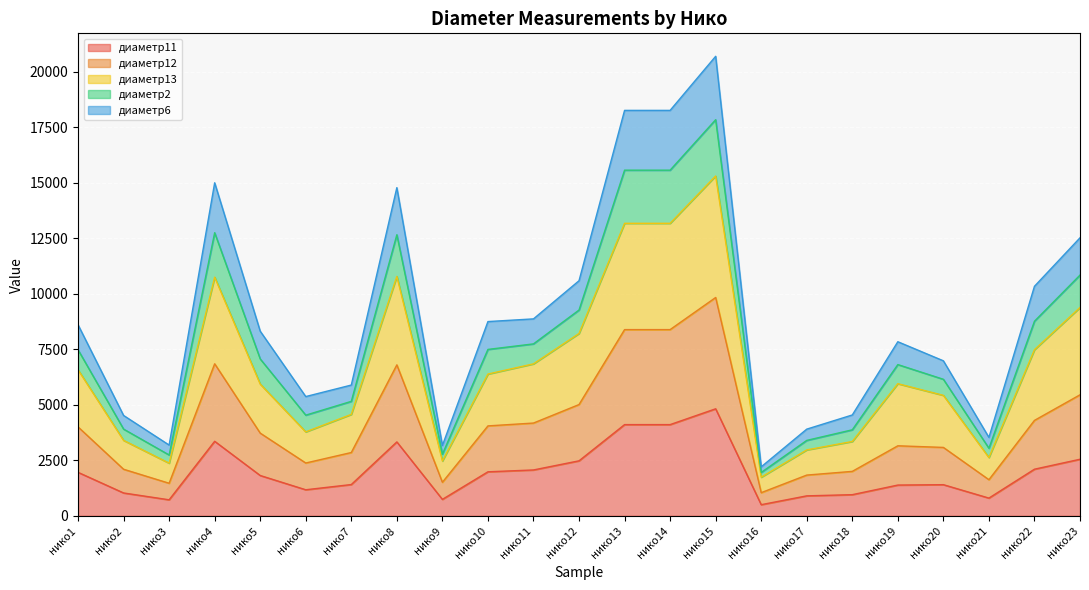

Is it true that диаметр2 equals 20094 at нико4?

False